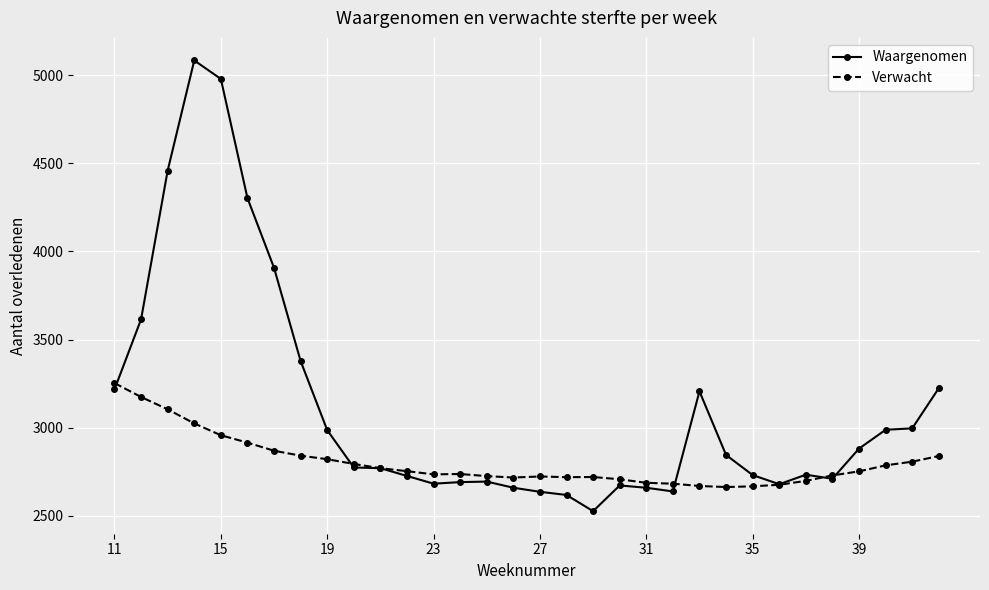

What are all the series names shown in the legend?

Waargenomen, Verwacht